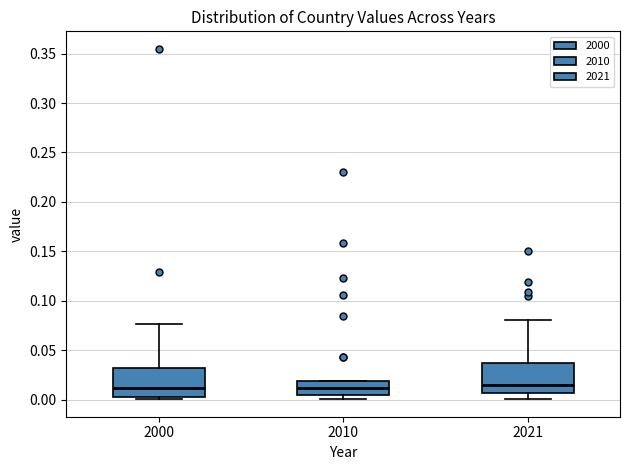

Where does the median line of the box at x = 2000 sit on the y-axis? The values are not printed on the chart, so give them approximately, as read against the axis.

0.010